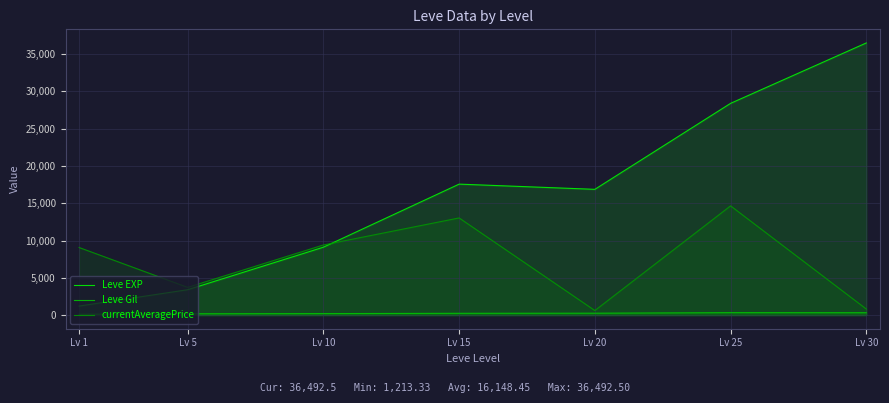

What is the difference between the currentAveragePrice values at Lv 10 and Lv 25?

5244.2